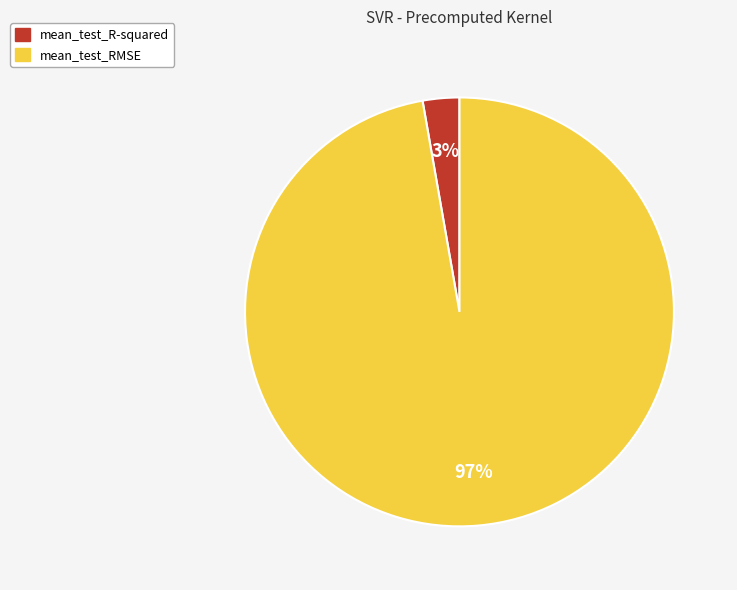

Does mean_test_RMSE represent more than half of the total?

Yes